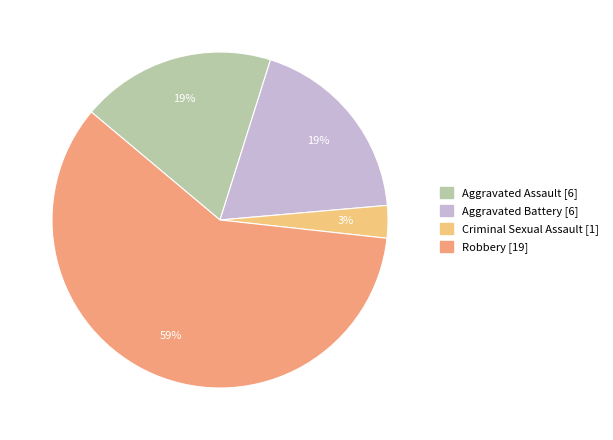

Which category has the smallest portion of the pie?

Criminal Sexual Assault